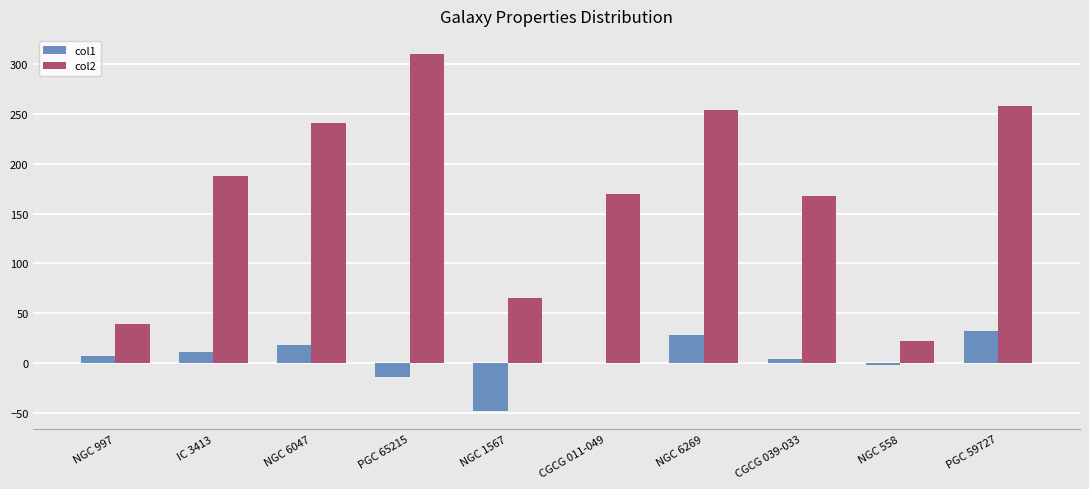

What is the sum of all col1 values?

37.8